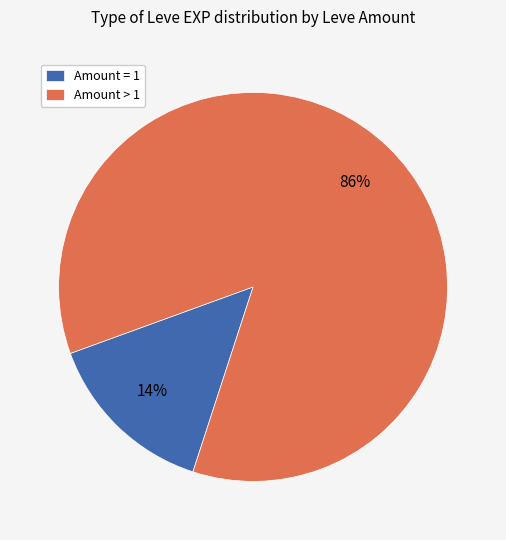

Do Amount > 1 and Amount = 1 together represent more than half of the pie?

Yes